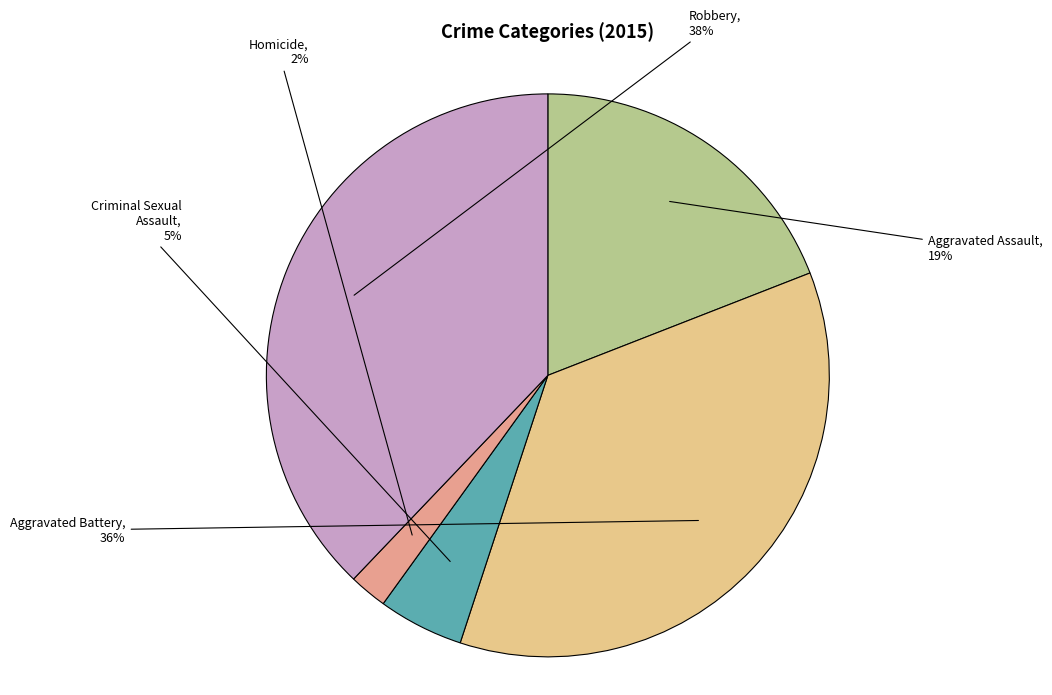

How many slices are in this pie chart?

5